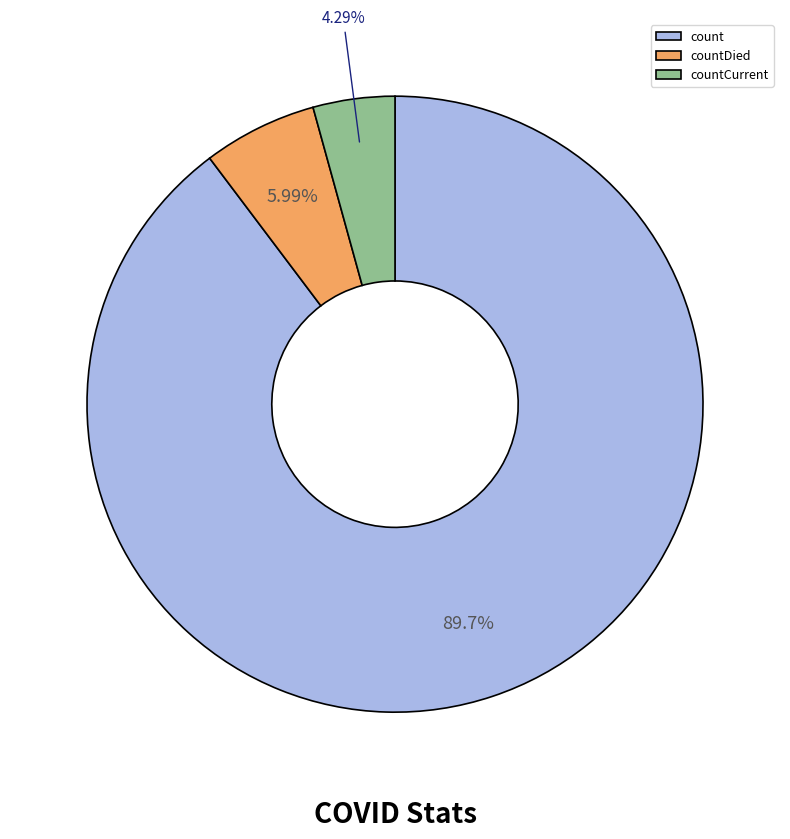

To the nearest percent, what is the average slice percentage?

33%